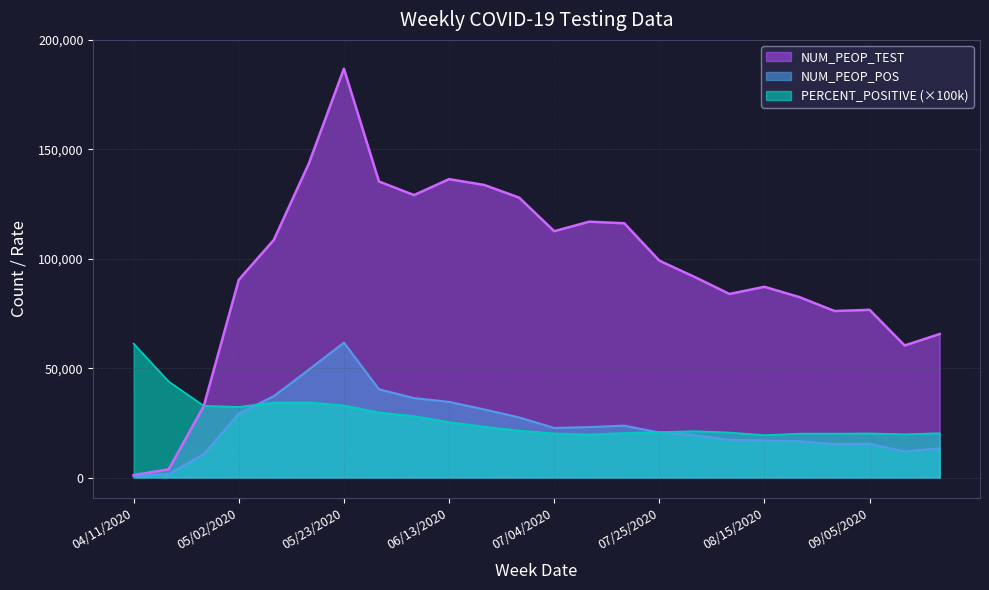

Reading left to right, transcribe all the data shown in this chart.

NUM_PEOP_TEST: 1130.0	3776.0	32641.0	90390.0	108627.0	143563.0	186840.0	135307.0	129098.0	136367.0	133730.0	127934.0	112585.0	116936.0	116200.0	99115.0	91734.0	83909.0	87181.0	82455.0	76110.0	76648.0	60365.0	65607.0
NUM_PEOP_POS: 692.0	1657.0	10722.0	29238.0	37213.0	49327.0	61647.0	40358.0	36322.0	34596.0	31163.0	27479.0	22686.0	23077.0	23729.0	20584.0	19446.0	17261.0	16955.0	16605.0	15286.0	15449.0	11930.0	13347.0
PERCENT_POSITIVE: 61200.0	43900.0	32800.0	32300.0	34300.0	34400.0	33000.0	29800.0	28100.0	25400.0	23300.0	21500.0	20200.0	19700.0	20400.0	20800.0	21200.0	20600.0	19400.0	20100.0	20100.0	20200.0	19800.0	20300.0